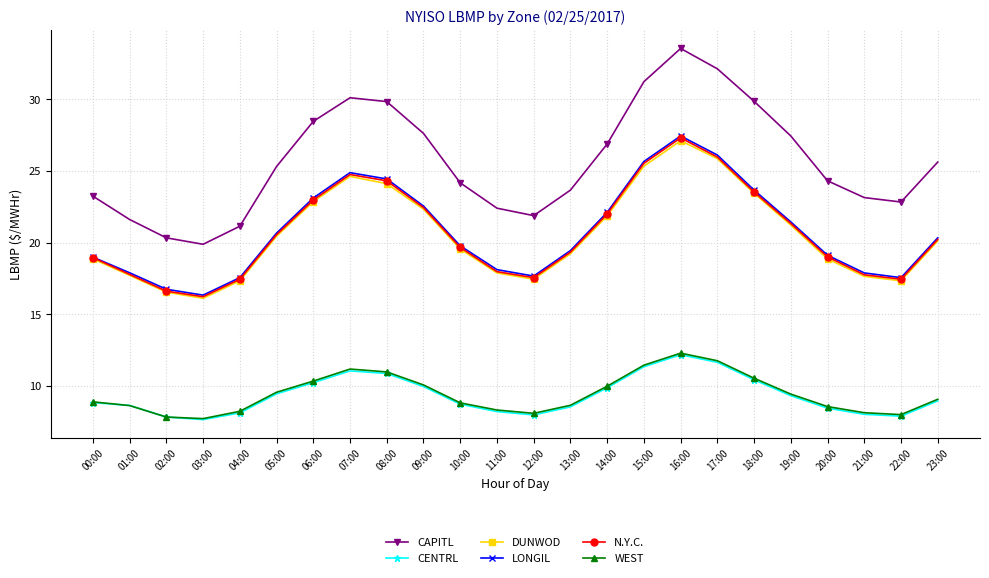

What is the label of the 20th point from the left?

19:00